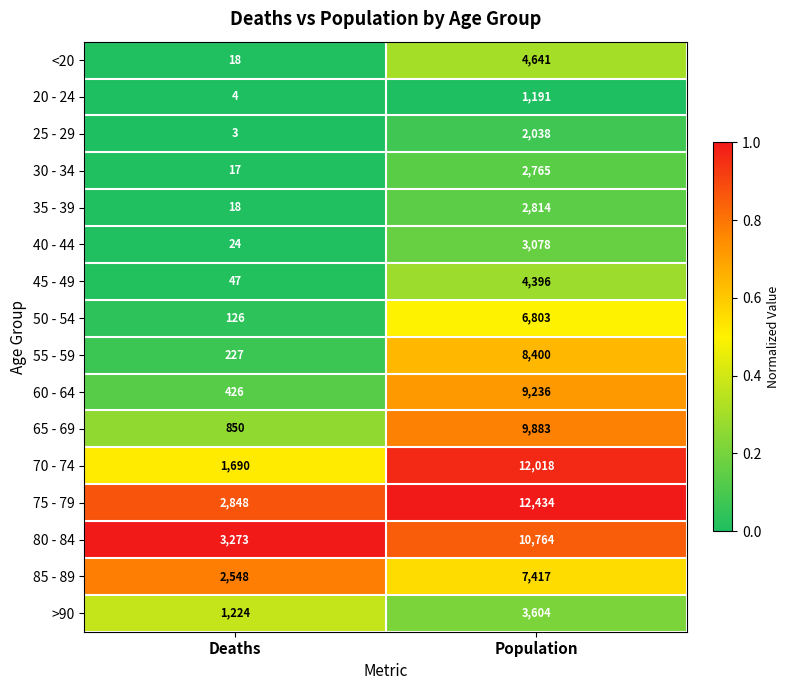

Count the number of data series in this chart.

16